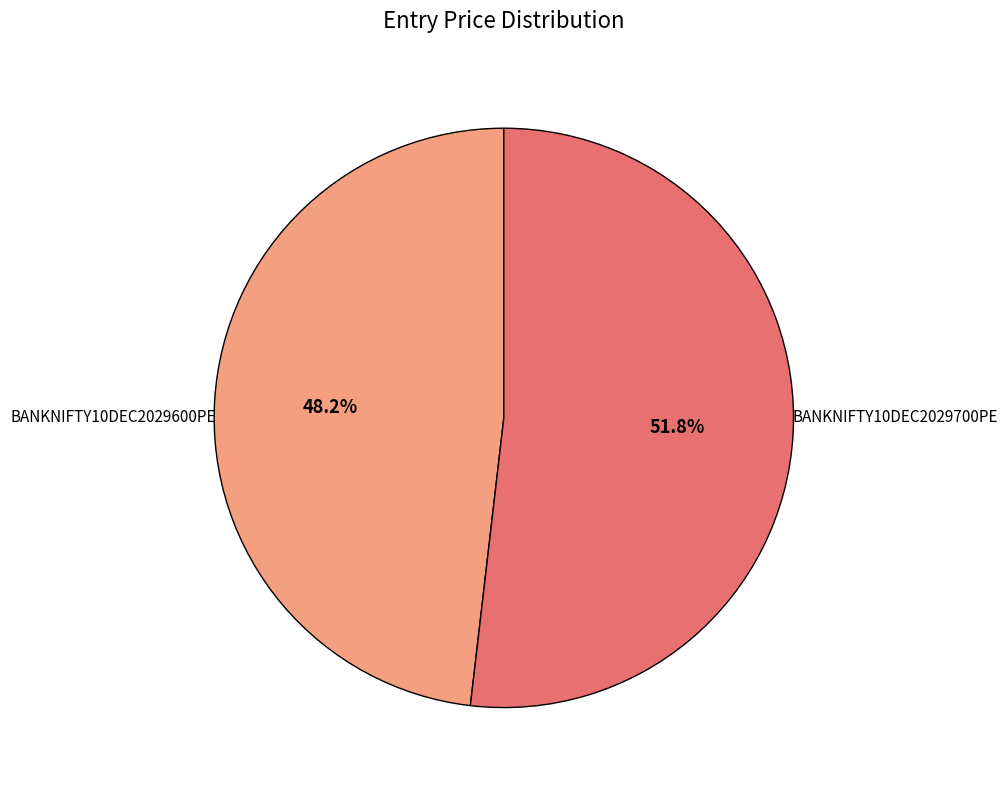

Count the number of slices in the pie.

2